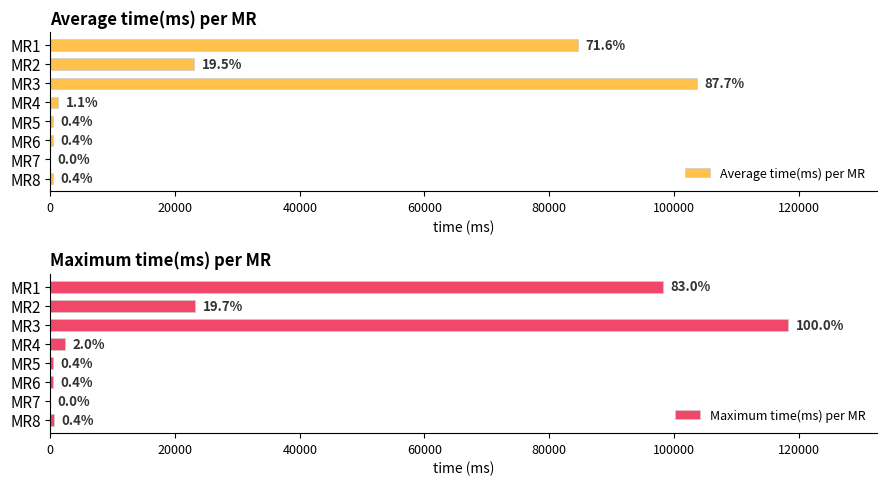

What is the minimum value shown in the chart?

6